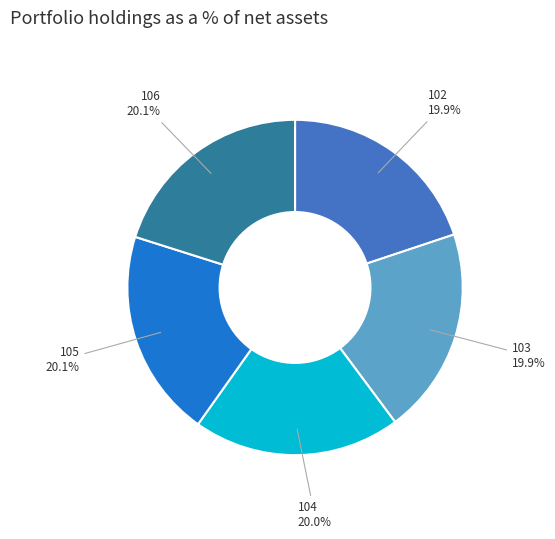

How many slices are in this pie chart?

5